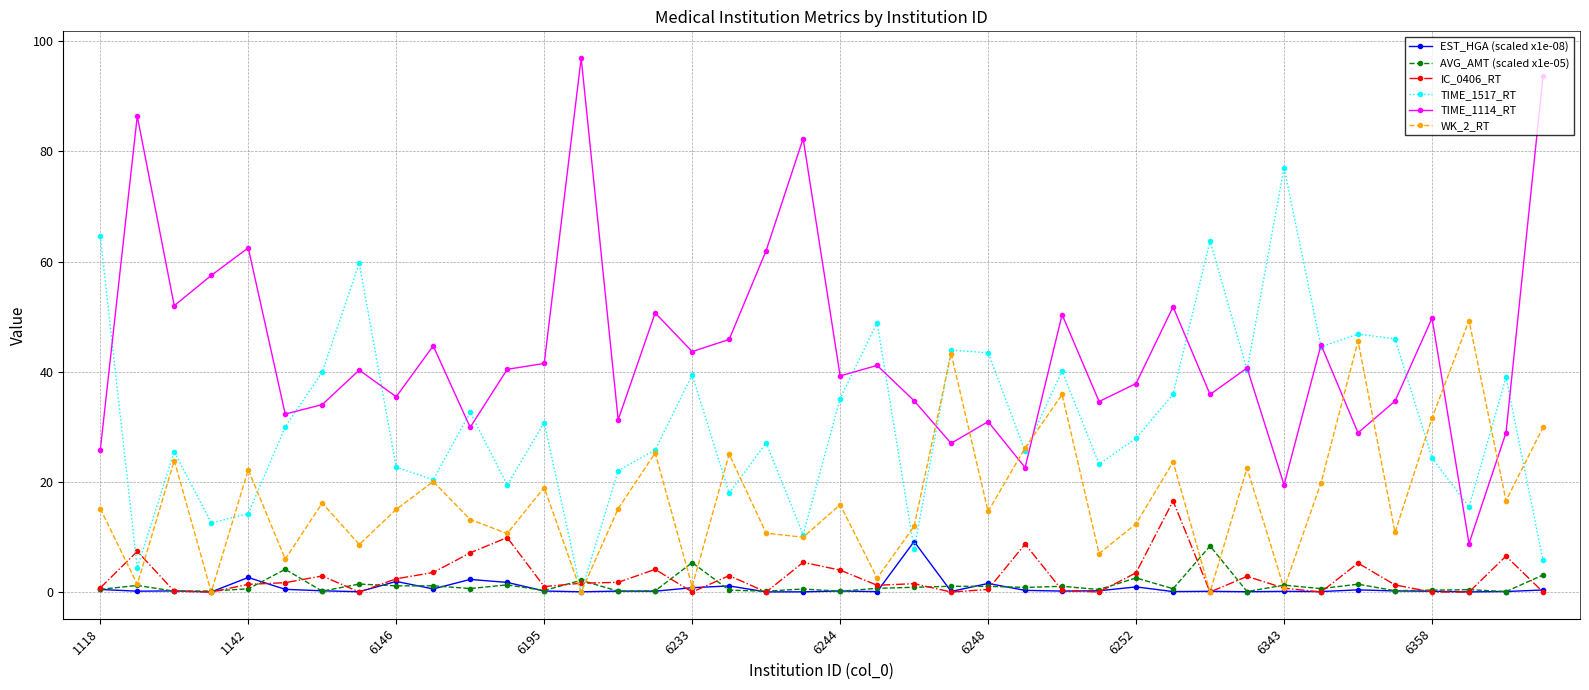

What is the maximum value for TIME_1114_RT?

97.0